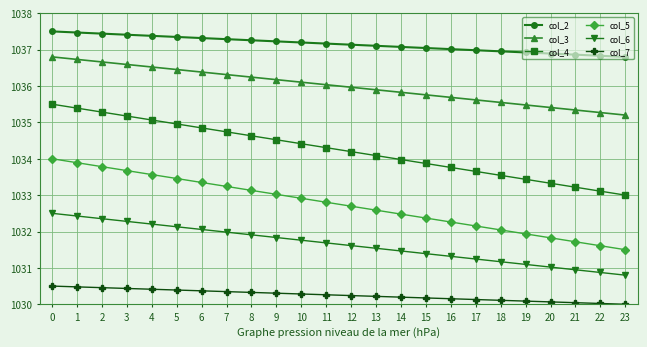

Count the number of categories in the chart.

24